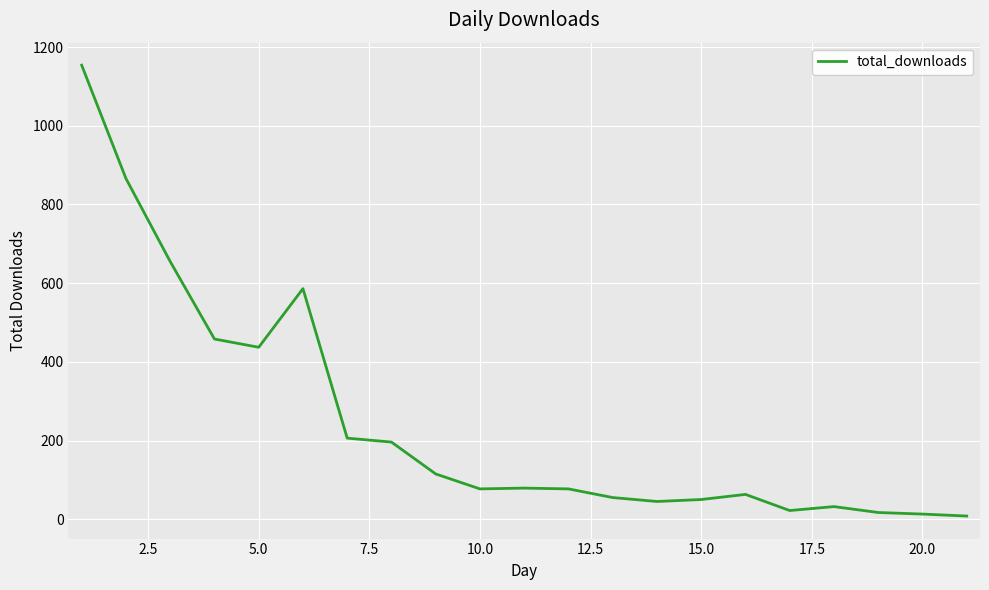

What is the difference between the maximum and minimum values?

1146